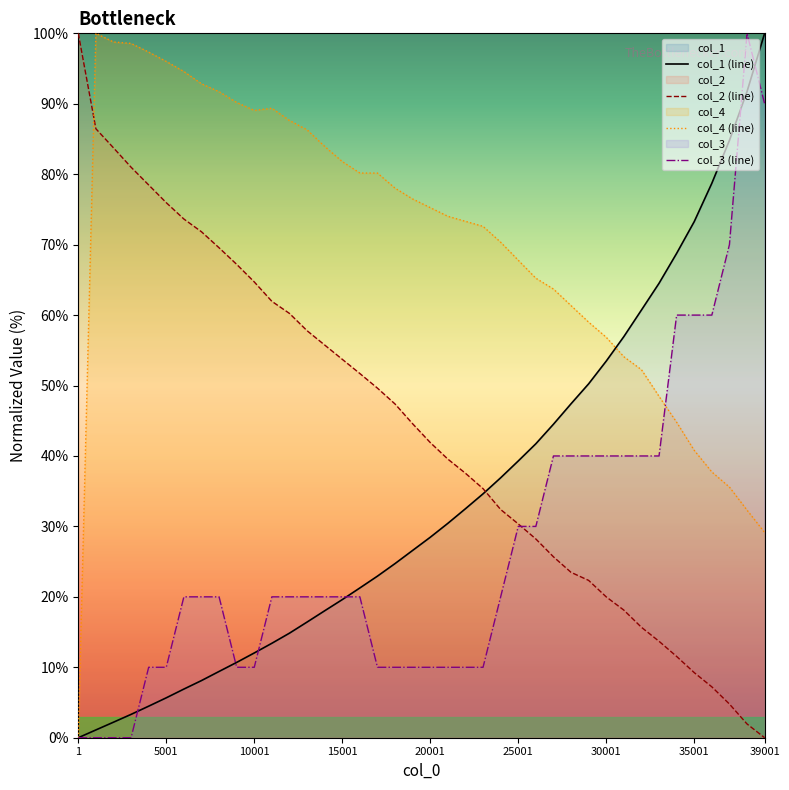

Reading right to left, transcribe all the data shown in this chart.

col_1 (line): 100.0	91.7	84.8	78.7	73.3	68.8	64.5	60.7	56.9	53.5	50.2	47.4	44.5	41.7	39.3	36.9	34.6	32.5	30.4	28.5	26.6	24.7	22.9	21.3	19.6	18.0	16.4	14.8	13.4	12.0	10.7	9.4	8.1	6.9	5.7	4.5	3.3	2.2	1.1	0.0
col_2 (line): 0.0	2.0	4.8	7.2	9.2	11.5	13.7	15.7	18.1	20.0	22.3	23.5	25.7	28.2	30.4	32.4	35.4	37.5	39.6	41.9	44.6	47.4	49.6	51.7	53.7	55.8	57.8	60.2	62.0	64.7	67.2	69.6	71.8	73.6	76.0	78.5	81.0	83.7	86.5	100.0
col_4 (line): 29.1	32.3	35.6	37.7	40.8	44.8	48.5	52.2	54.1	56.9	59.0	61.3	63.7	65.2	67.8	70.3	72.6	73.3	74.0	75.3	76.5	78.0	80.2	80.2	81.8	83.9	86.3	87.6	89.4	89.1	90.2	91.7	92.8	94.6	96.0	97.3	98.6	98.8	100.0	0.0
col_3 (line): 90.0	100.0	70.0	60.0	60.0	60.0	40.0	40.0	40.0	40.0	40.0	40.0	40.0	30.0	30.0	20.0	10.0	10.0	10.0	10.0	10.0	10.0	10.0	20.0	20.0	20.0	20.0	20.0	20.0	10.0	10.0	20.0	20.0	20.0	10.0	10.0	0.0	0.0	0.0	0.0